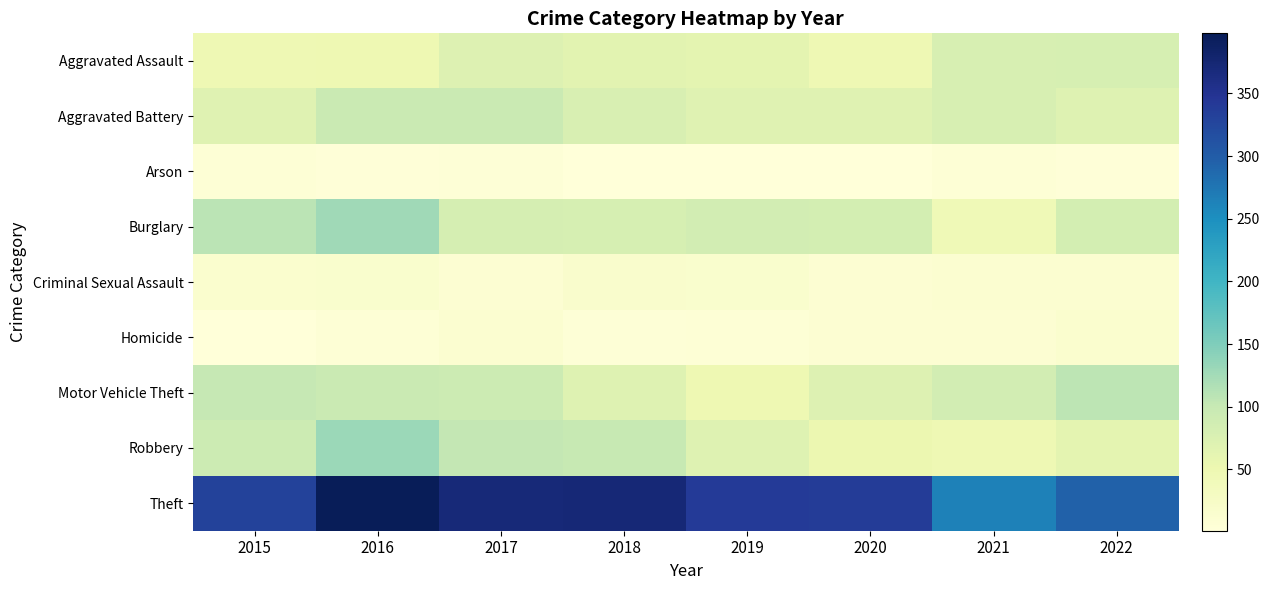

Reading left to right, transcribe all the data shown in this chart.

Aggravated Assault: 2015=47	2016=49	2017=71	2018=65	2019=63	2020=46	2021=79	2022=81
Aggravated Battery: 2015=68	2016=96	2017=97	2018=78	2019=68	2020=69	2021=79	2022=70
Arson: 2015=7	2016=4	2017=5	2018=2	2019=1	2020=1	2021=6	2022=4
Burglary: 2015=109	2016=128	2017=83	2018=81	2019=86	2020=84	2021=43	2022=84
Criminal Sexual Assault: 2015=14	2016=16	2017=10	2018=18	2019=15	2020=9	2021=13	2022=13
Homicide: 2015=2	2016=7	2017=13	2018=5	2019=7	2020=10	2021=10	2022=14
Motor Vehicle Theft: 2015=101	2016=97	2017=94	2018=70	2019=49	2020=72	2021=86	2022=107
Robbery: 2015=93	2016=130	2017=103	2018=99	2019=70	2020=51	2021=46	2022=62
Theft: 2015=330	2016=398	2017=371	2018=373	2019=340	2020=339	2021=264	2022=295